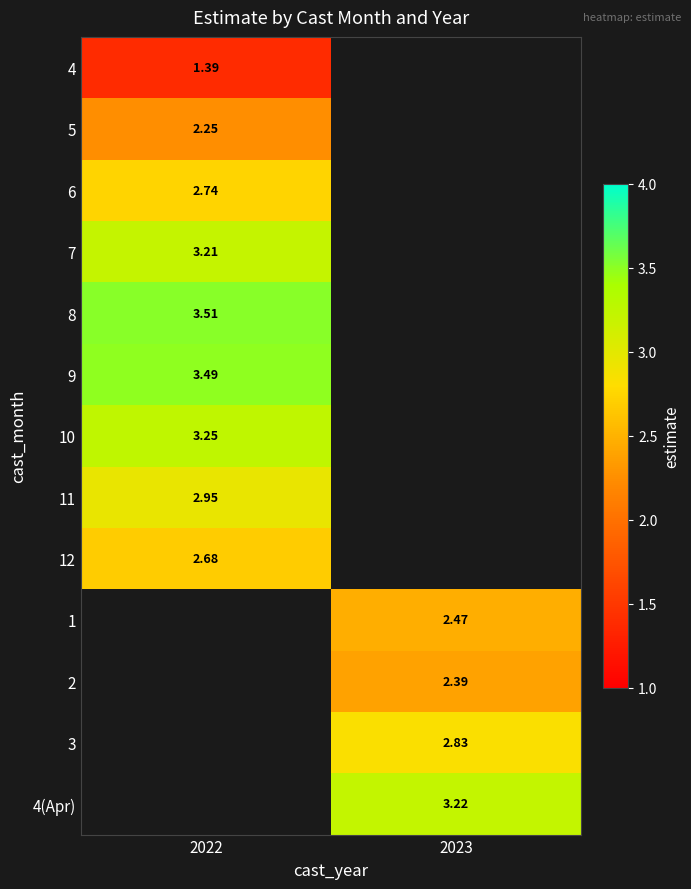

Which category has the lowest value in the 10 series?

2022